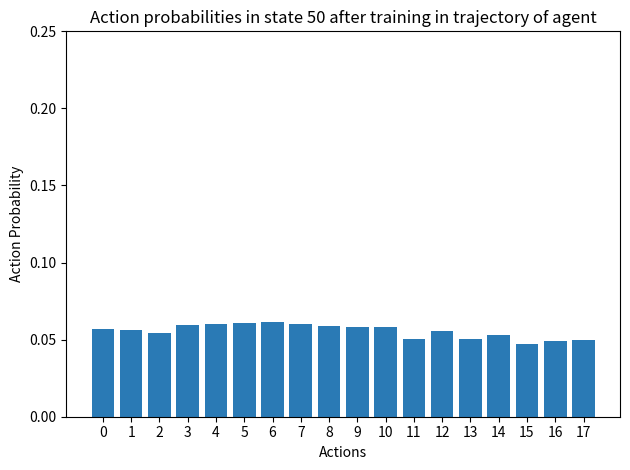

Which has a higher value, 4 or 2?

4